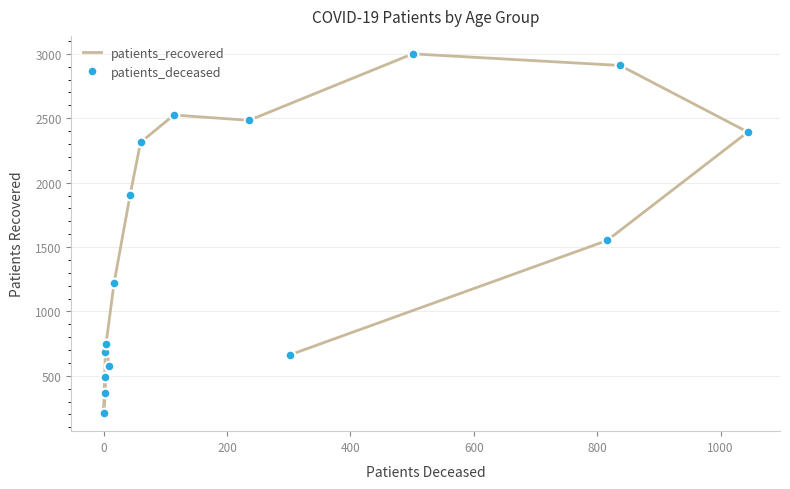

Is it true that patients_recovered equals 523 at 1000?

False